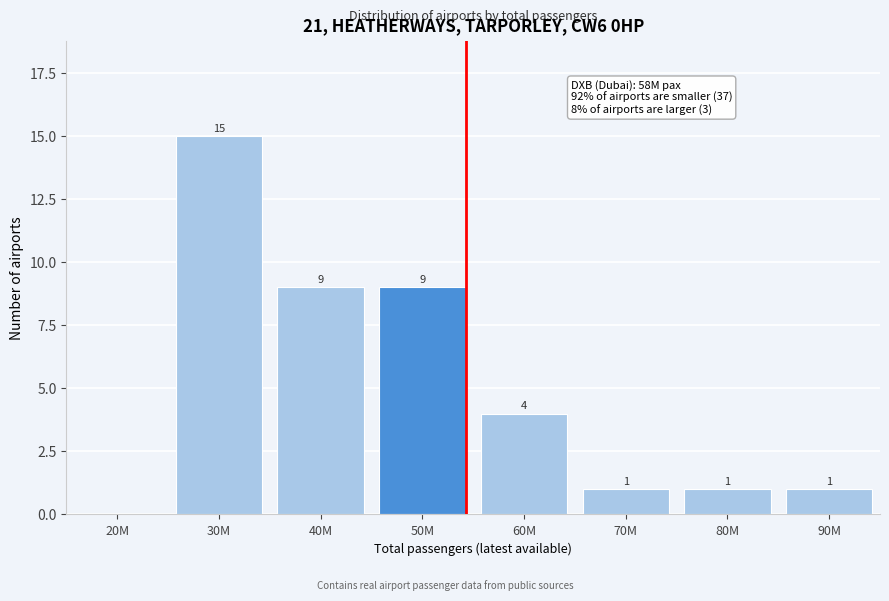

Reading left to right, extract all data points from this chart.

20M=0	30M=15	40M=9	50M=9	60M=4	70M=1	80M=1	90M=1